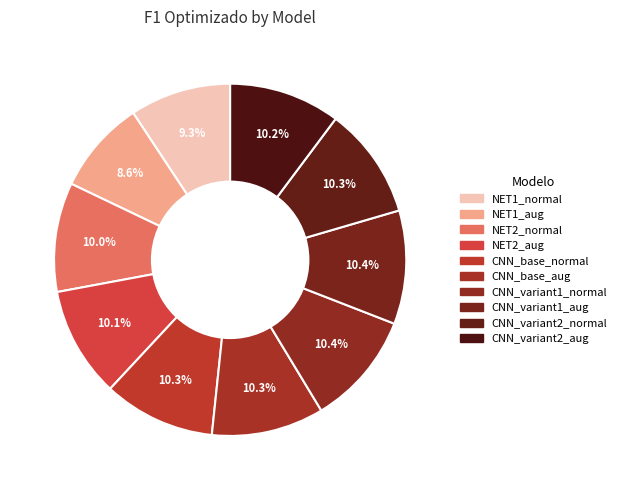

Is there a majority slice in this chart?

No